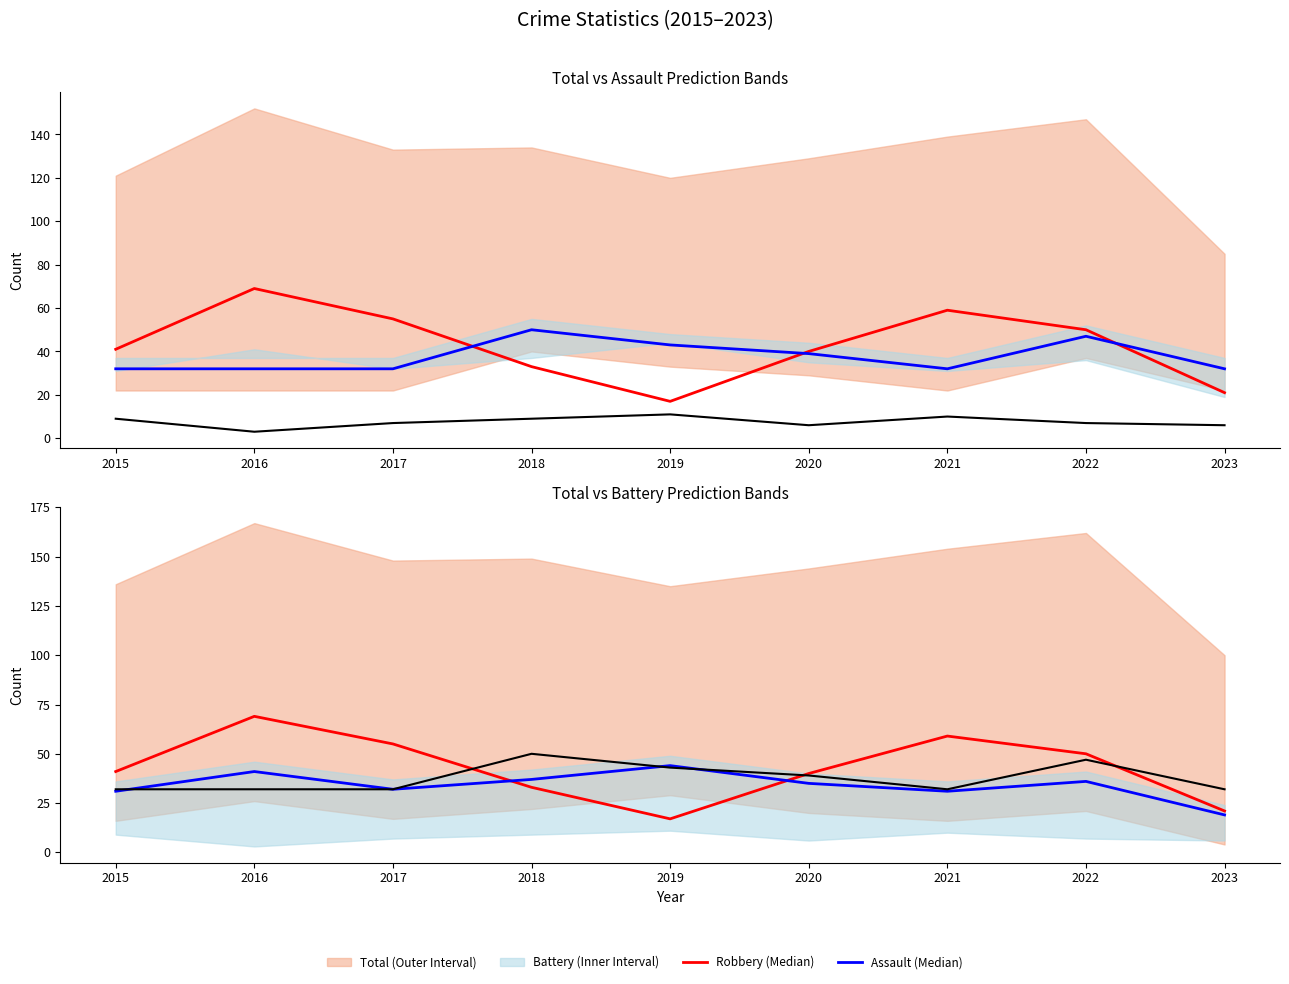

At which category does Criminal Sexual Assault (Observed) reach its first local peak?

2019